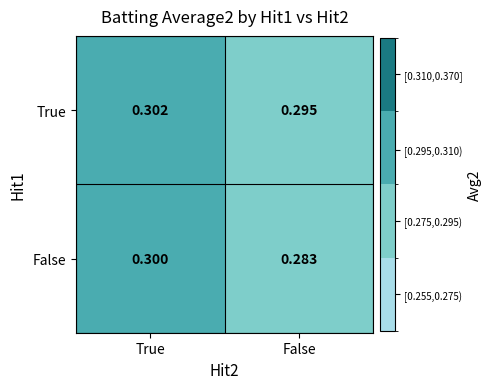

Where is True nearest to the value 0?

False